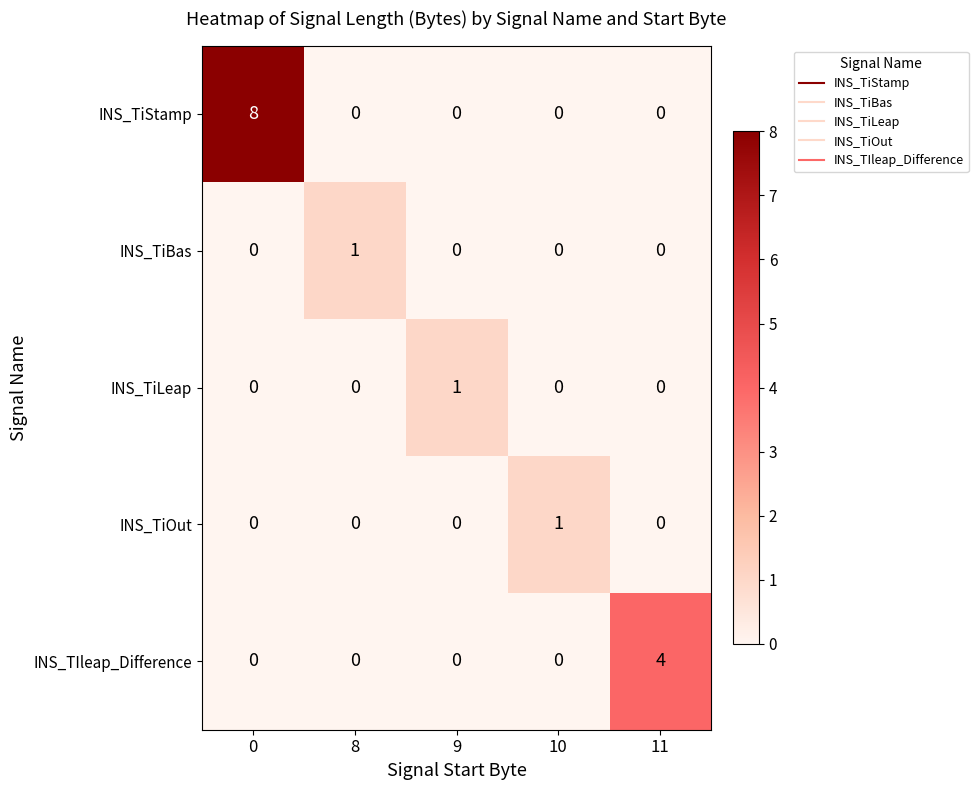

What is the difference between the maximum and second lowest values in the INS_TIleap_Difference series?

4